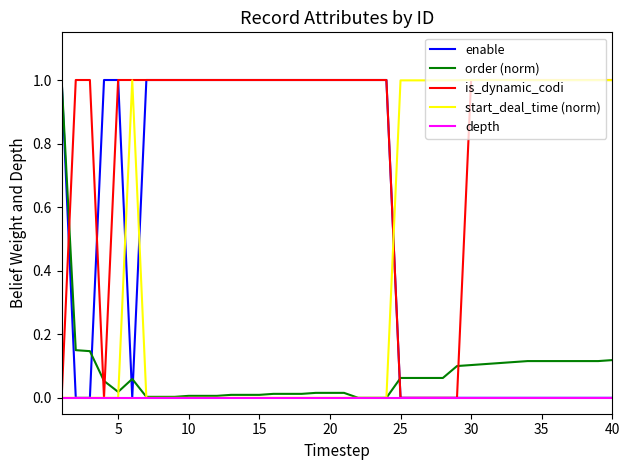

What is the highest value of the order (norm) series?

1.0